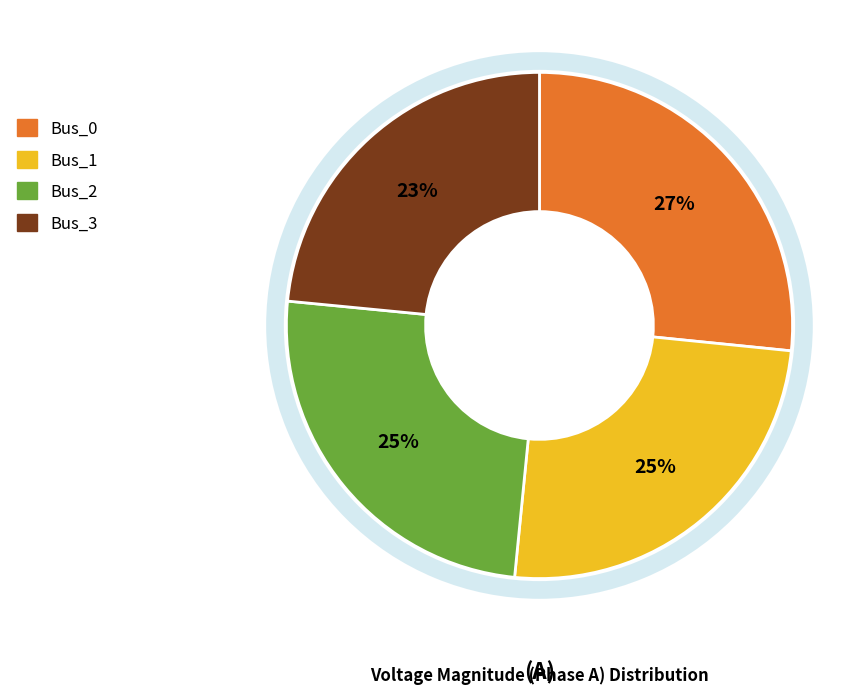

What is the smallest slice in the pie chart?

Bus_3